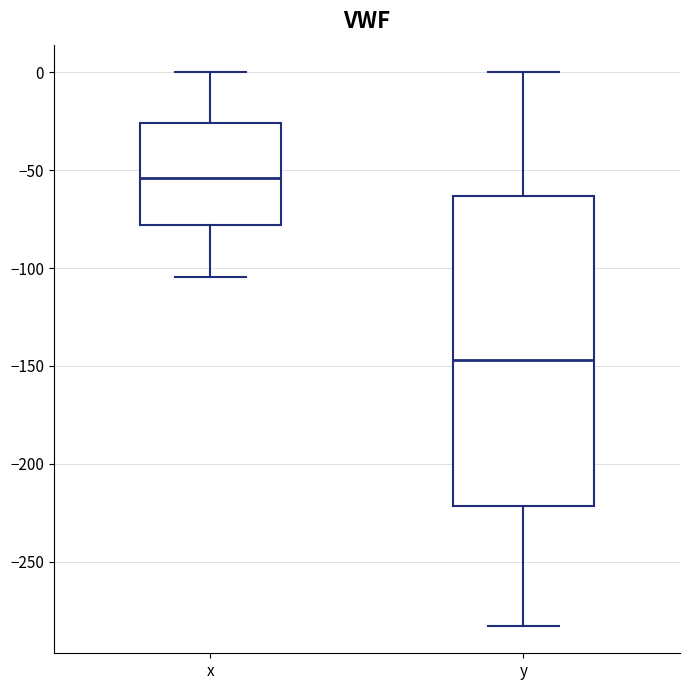

Where does the lower whisker of the box for y end on the y-axis? The values are not printed on the chart, so give them approximately, as read against the axis.

-285